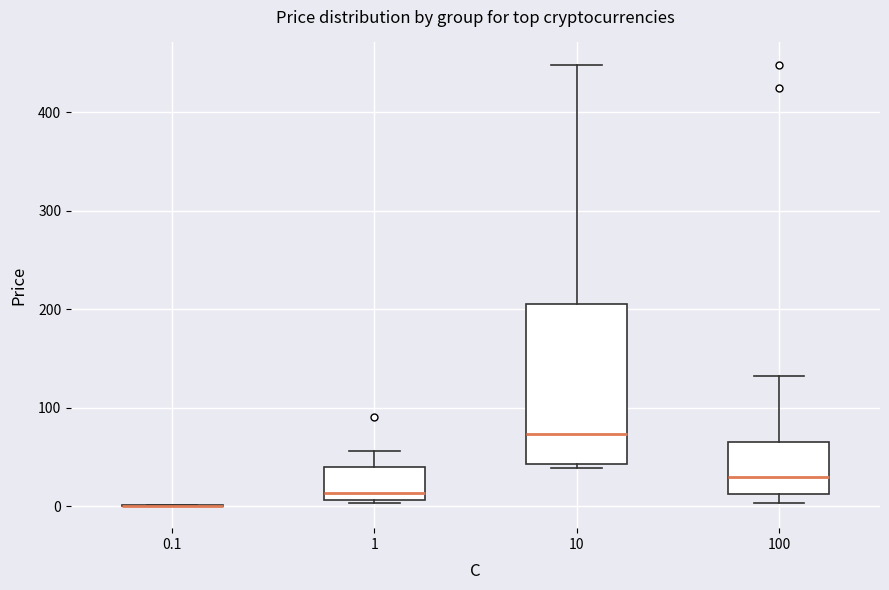

Which box is the tallest, from its lower edge to its upper edge?

10